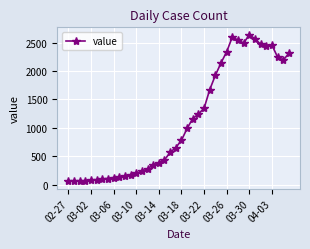

What is the smallest value displayed?

61